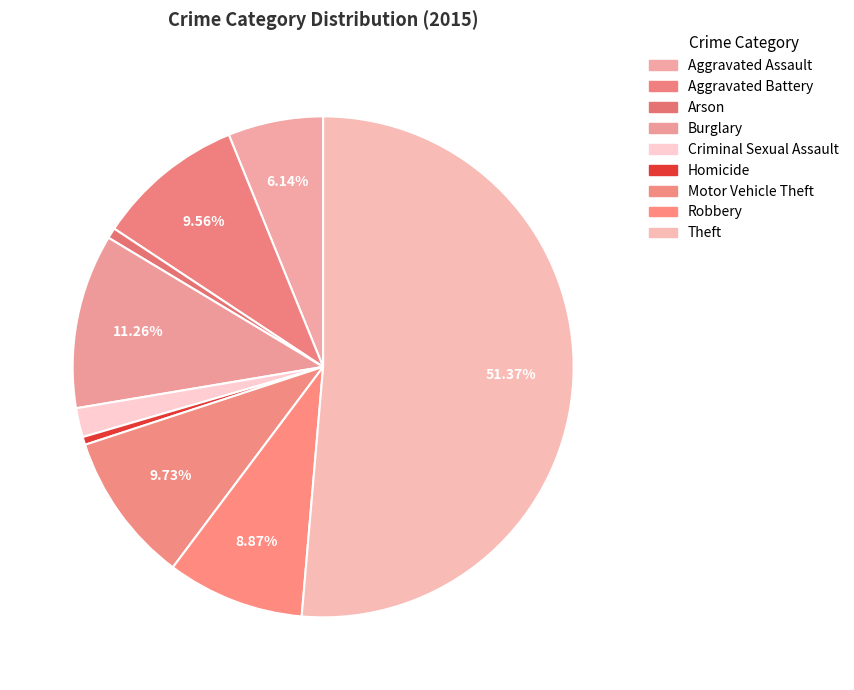

Rank the categories by value from lowest to highest.

Homicide, Arson, Criminal Sexual Assault, Aggravated Assault, Robbery, Aggravated Battery, Motor Vehicle Theft, Burglary, Theft